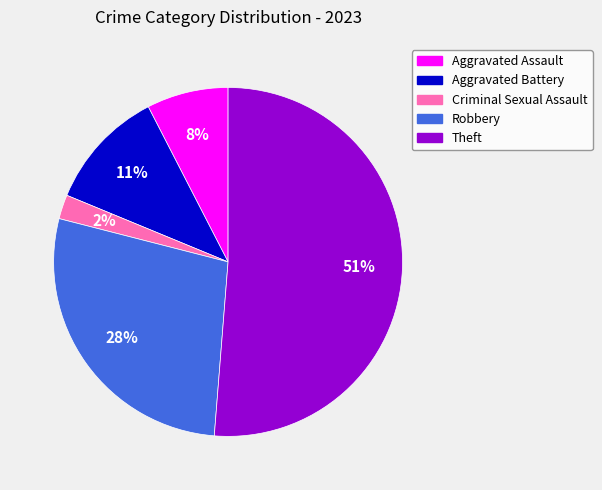

Which category has the biggest portion of the pie?

Theft